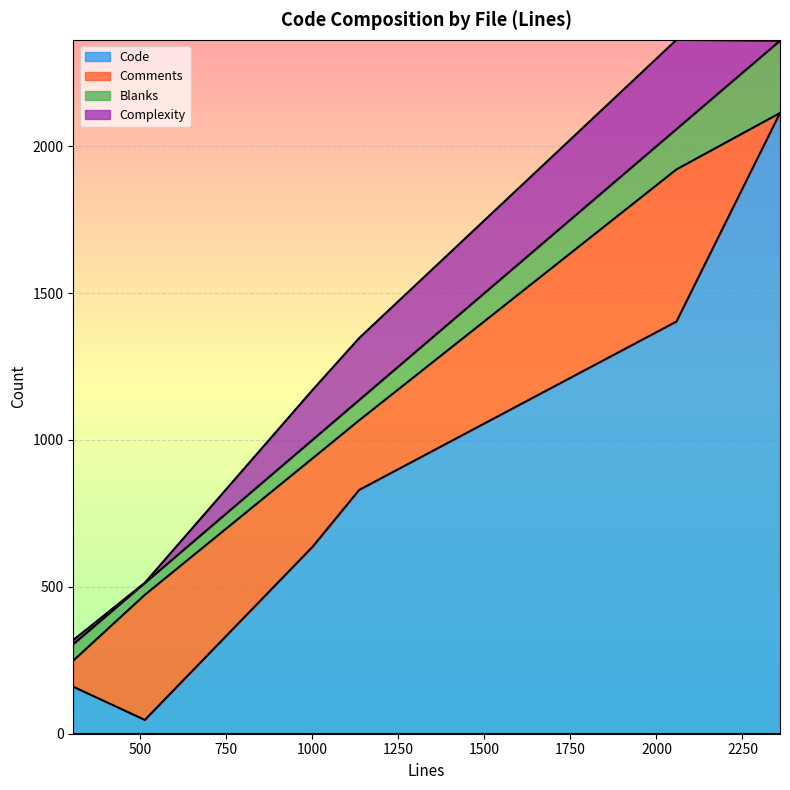

What is the difference between the maximum and minimum values in the Blanks series?

206